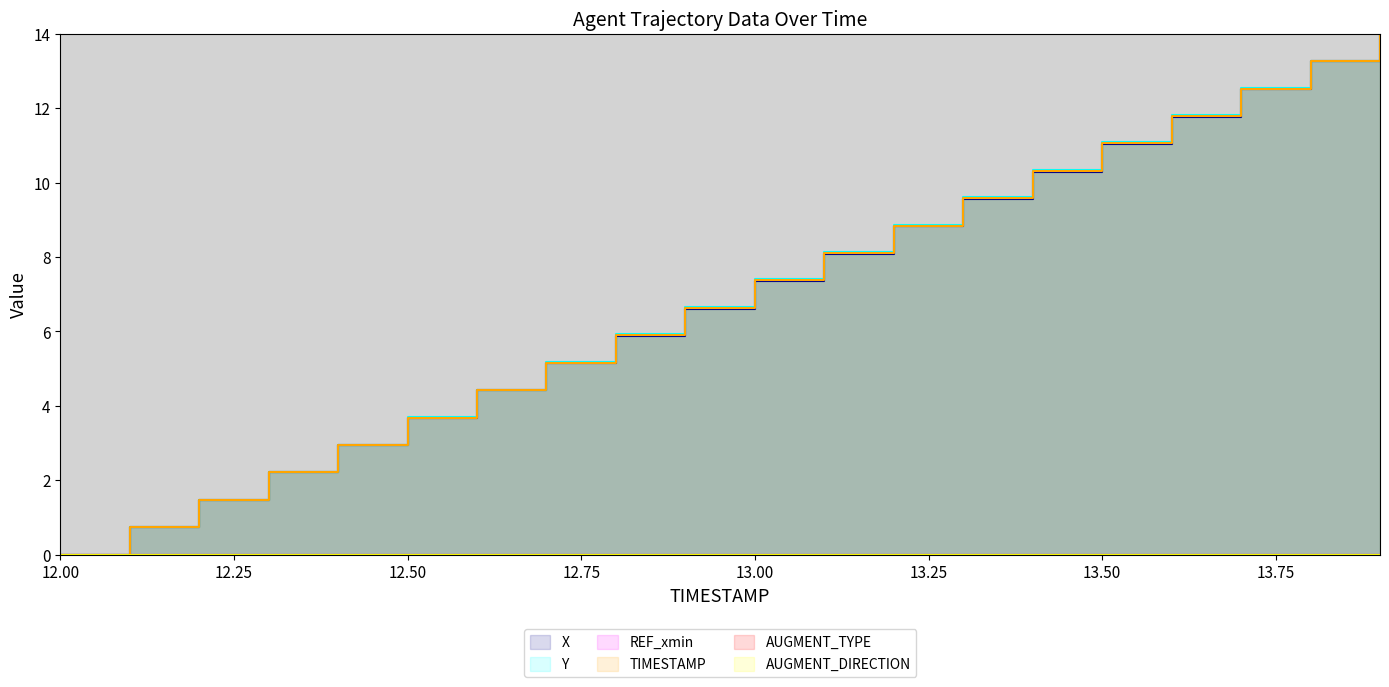

Between 12.7 and 12.8, which series saw the biggest shift?

Y